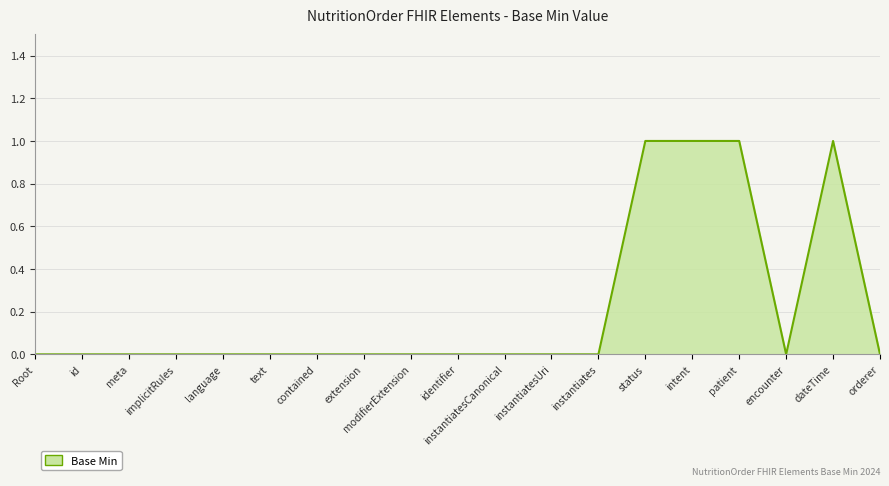

What position from the left is instantiatesCanonical?

11